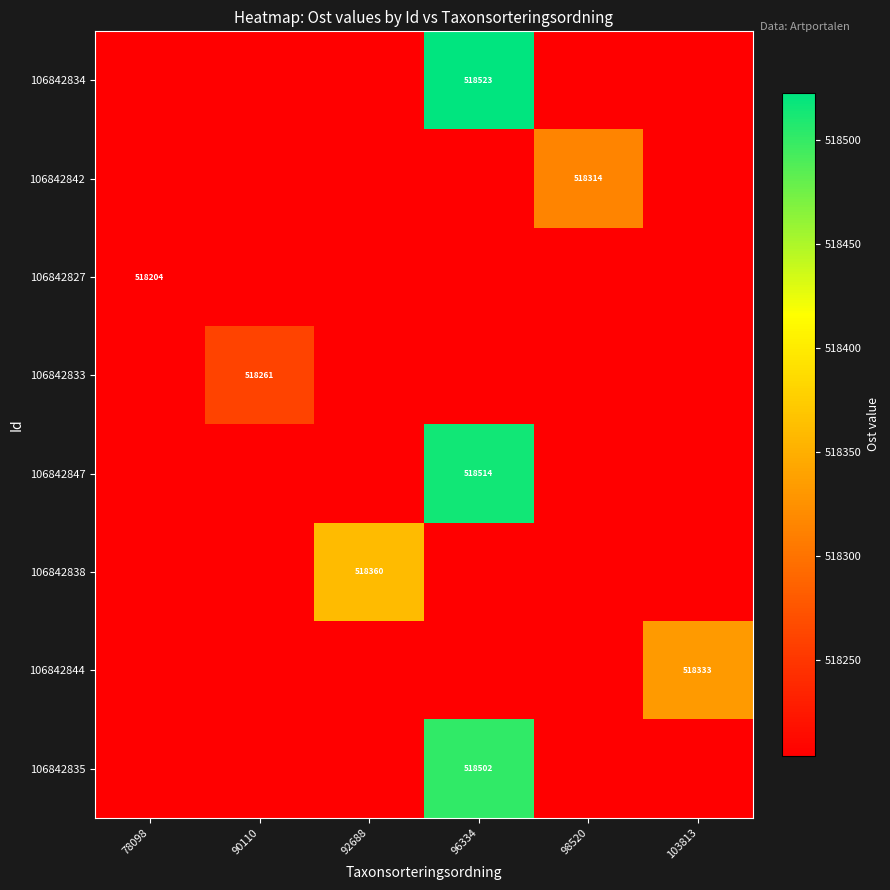

Which label corresponds to the largest value in the chart?

96334